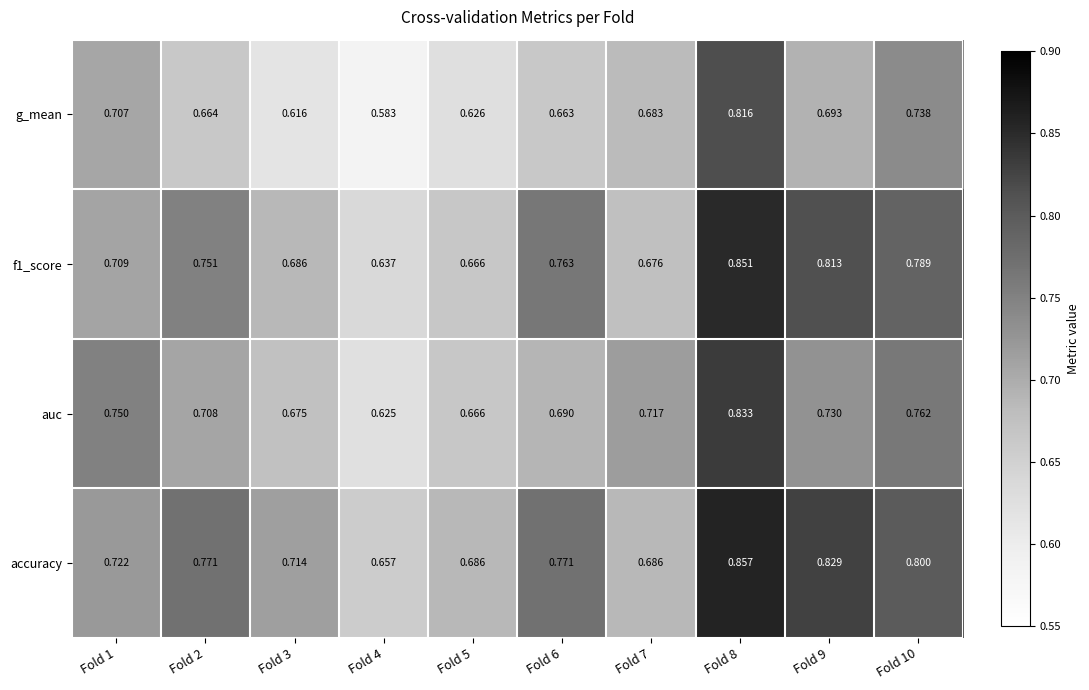

Which series changed the most between Fold 4 and Fold 5?

g_mean